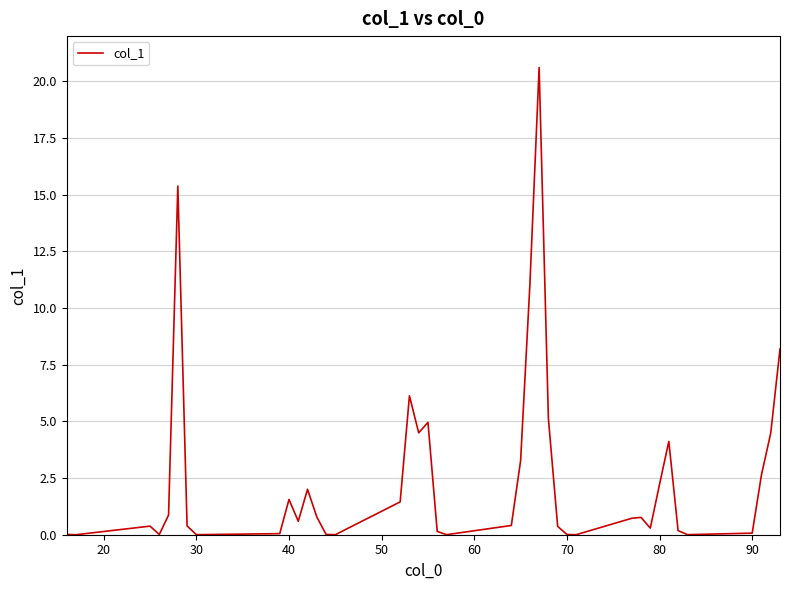

What is the maximum value shown in the chart?

20.6